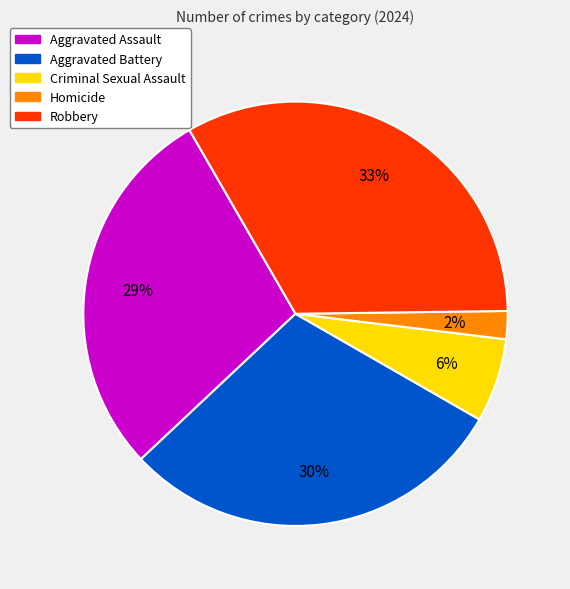

The Aggravated Battery slice represents 24% of the pie. True or false?

False